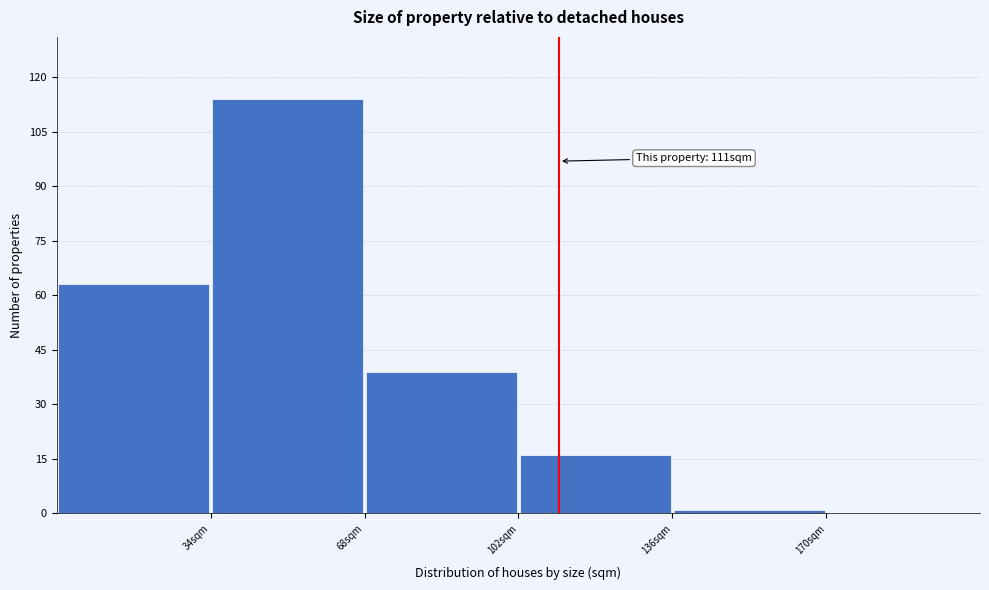

Over which range of the x-axis is the bar tallest?

34 to 68